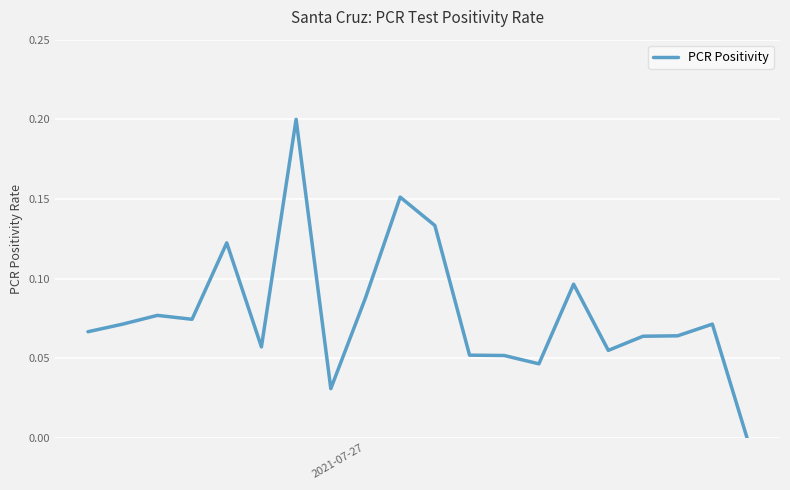

Does the chart display data point markers on the line(s)?

No